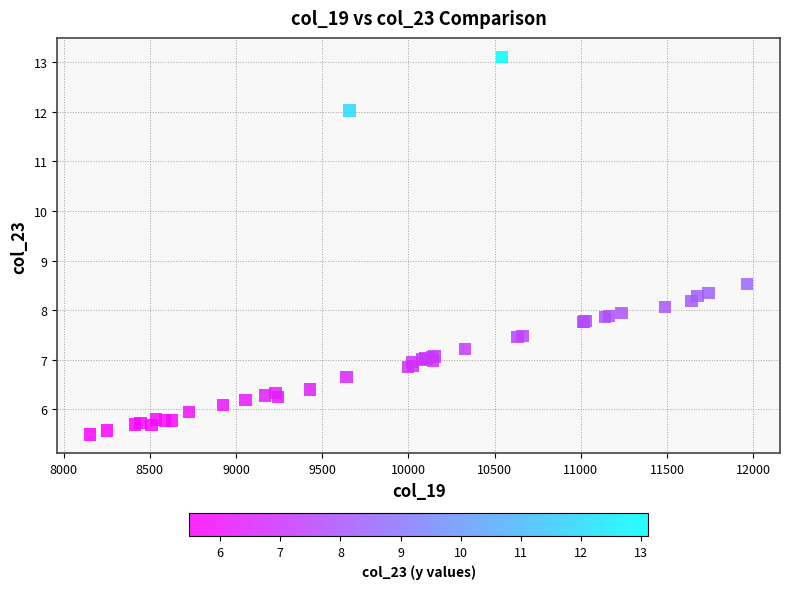

What Y value in the scatter plot is closest to 9?

8.5